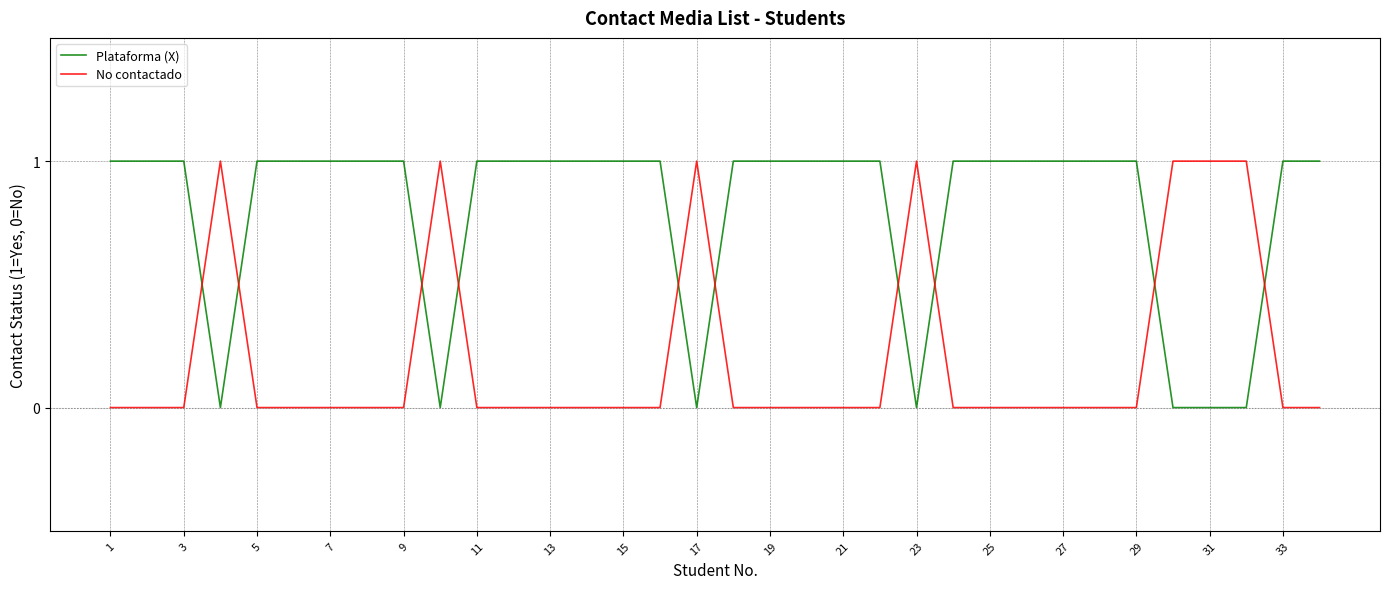

How many intersections are there between No contactado and Plataforma (X)?

10